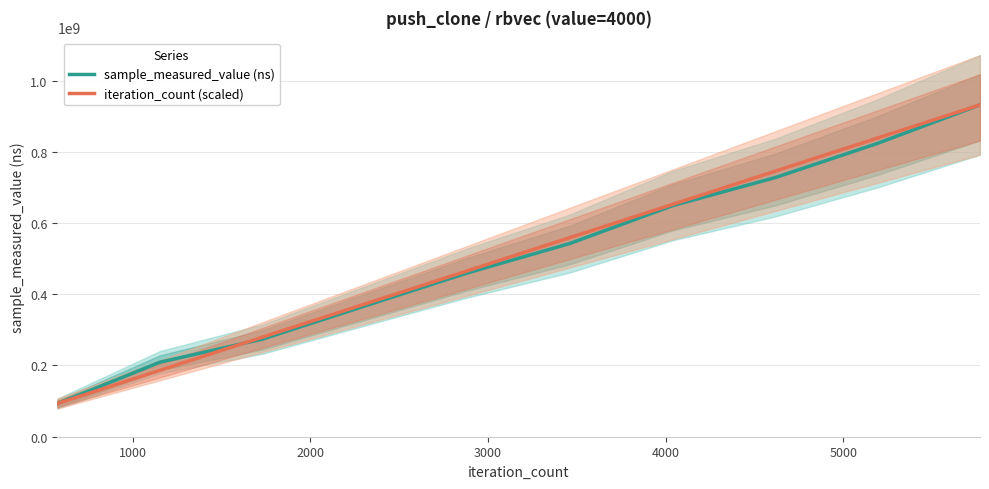

What is the lowest value of the sample_measured_value (ns) series?

93003245.0